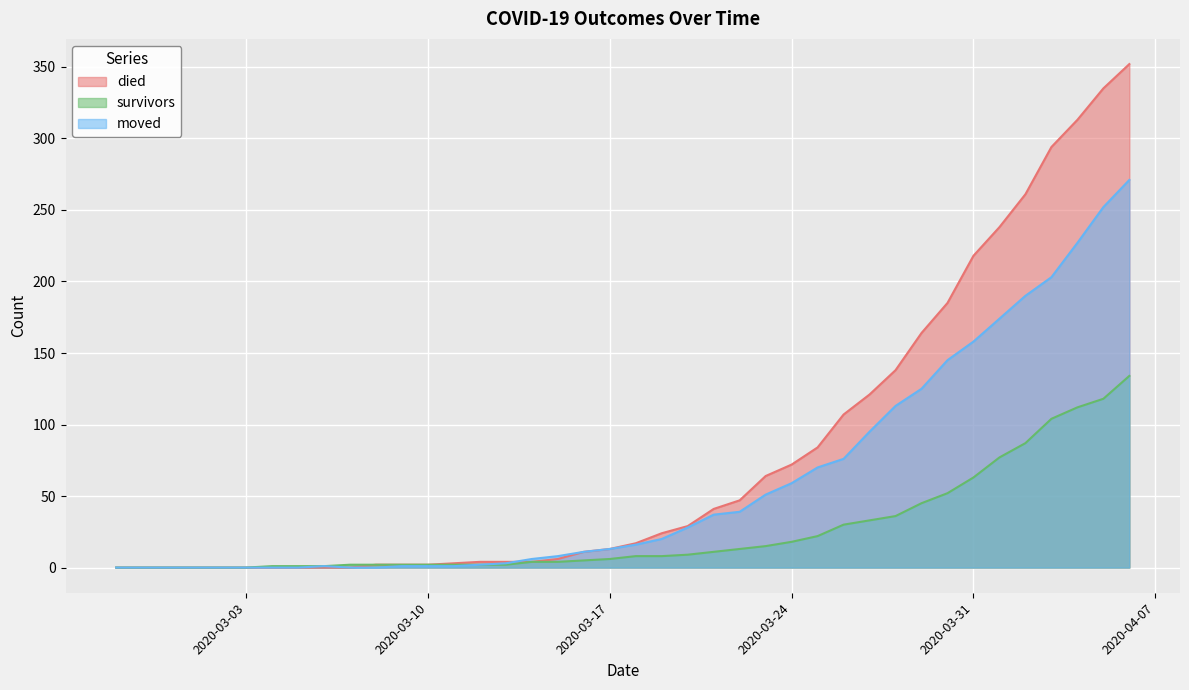

True or false: survivors has more than 1 interior local peaks.

False